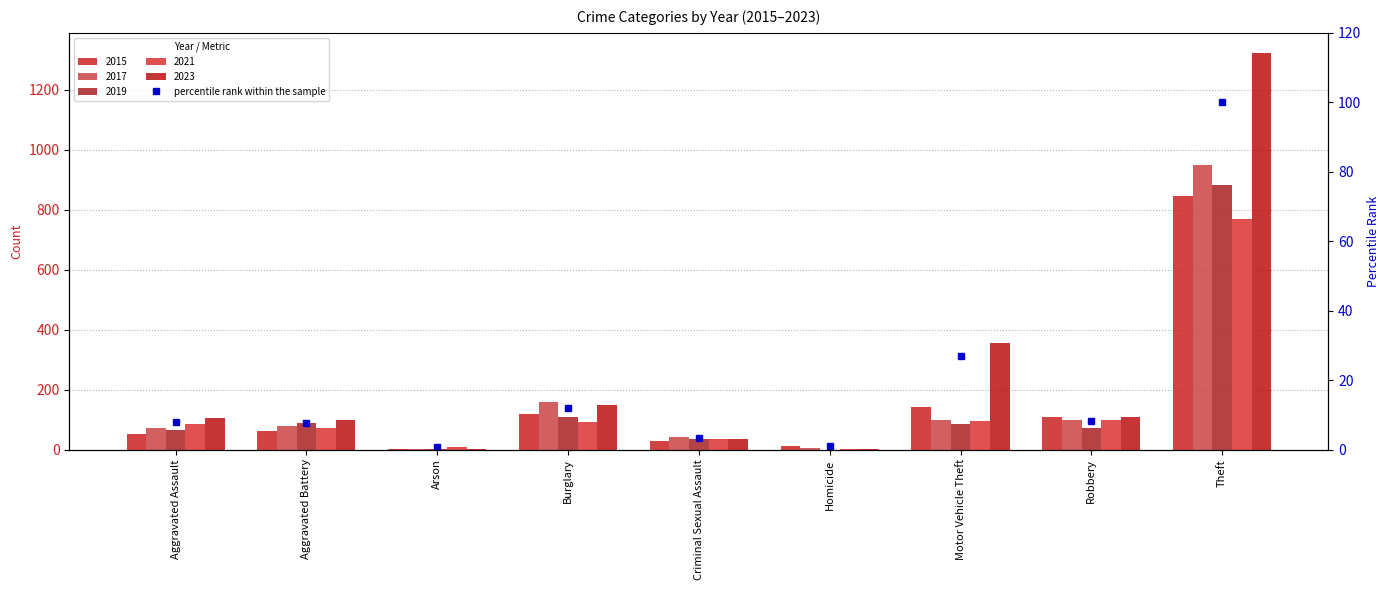

Which category has the highest value across all series?

Theft